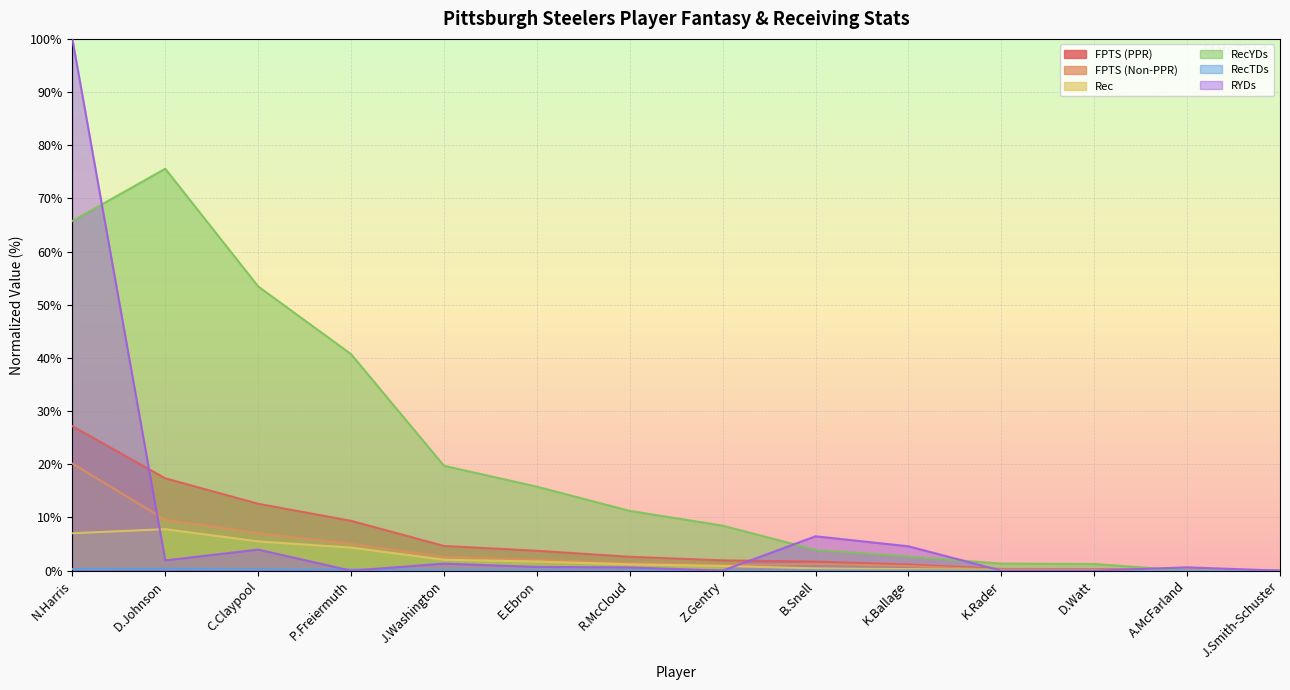

Which has a higher value, E.Ebron or R.McCloud?

E.Ebron